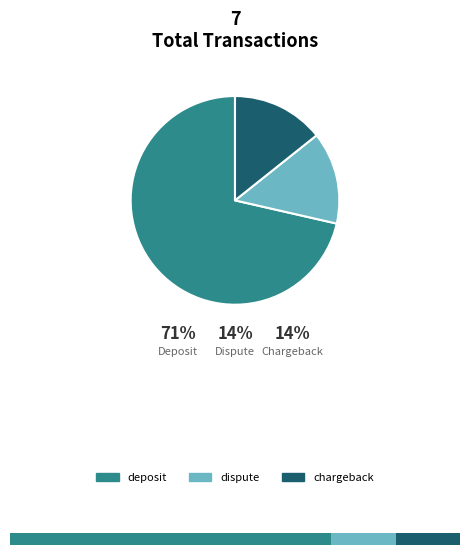

Does deposit account for over 50% of the chart?

Yes